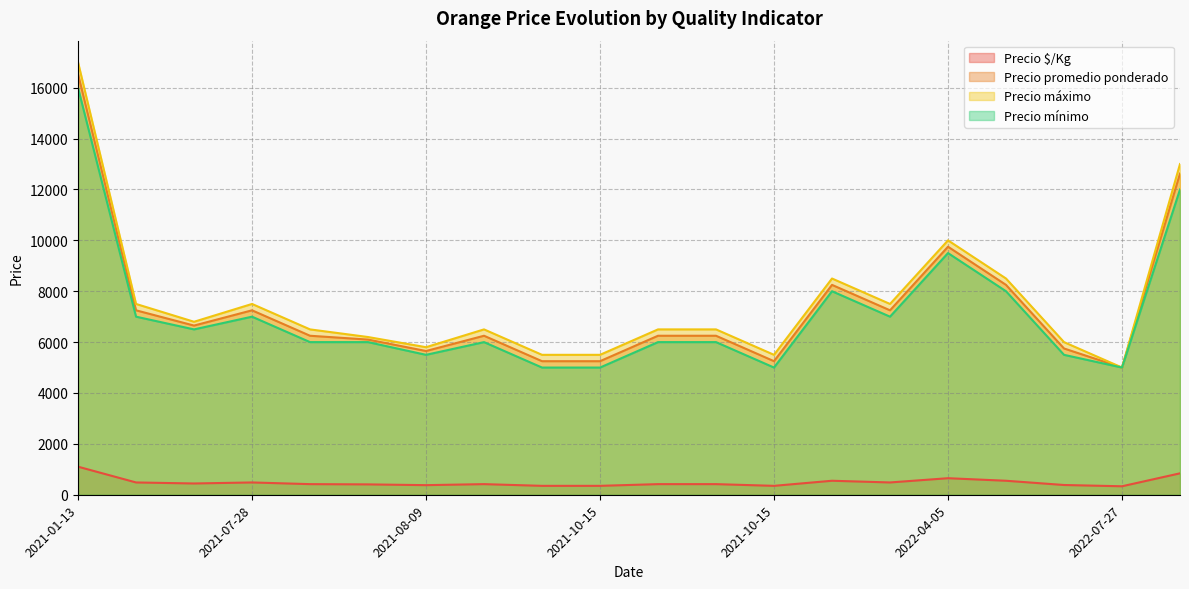

At which label does Precio mínimo reach its peak?

2021-01-13